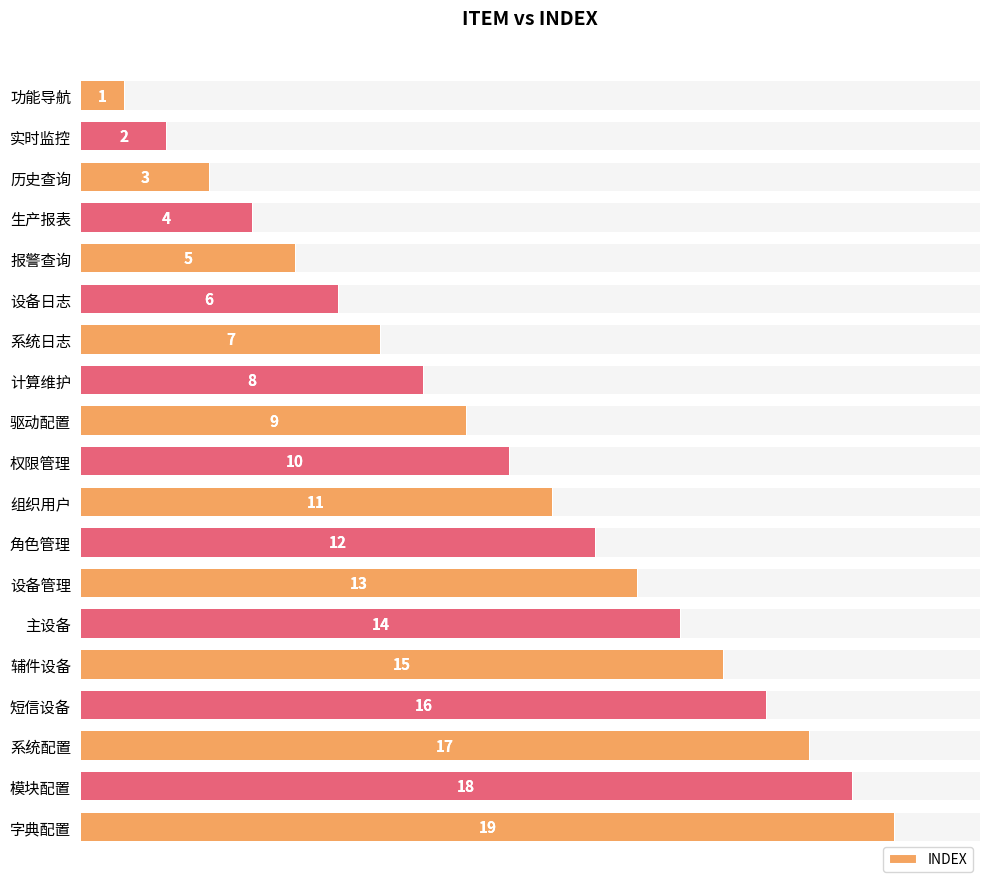

What is the maximum value shown in the chart?

19